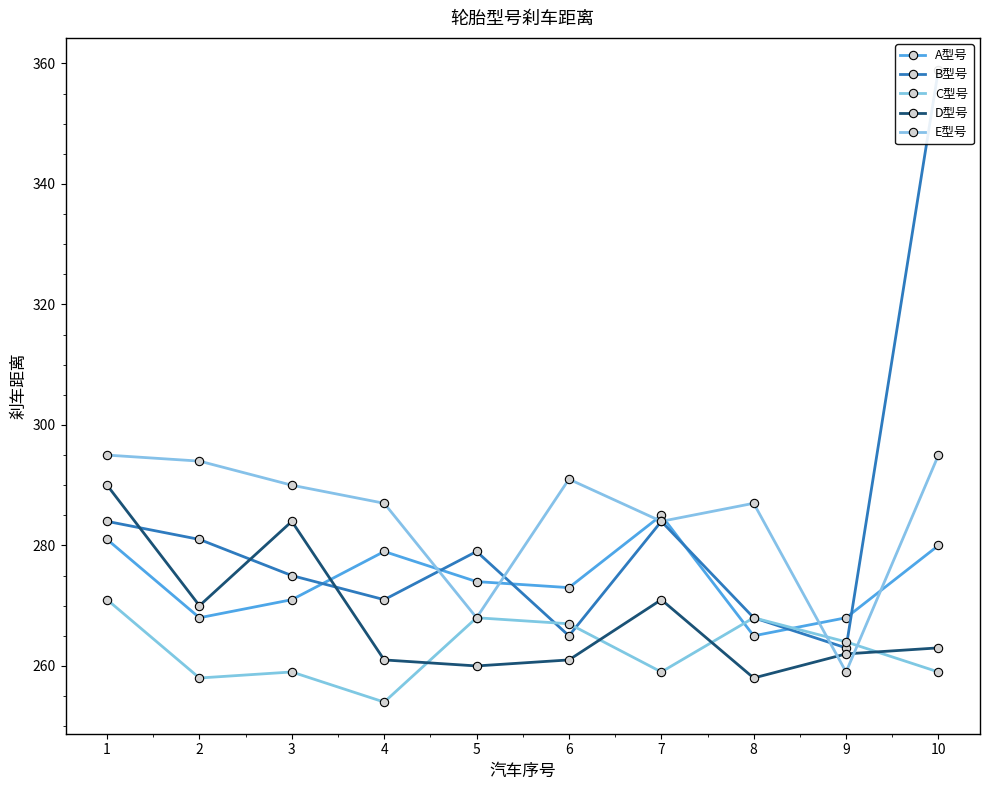

What is the difference between the maximum and second lowest values in the A型号 series?

17